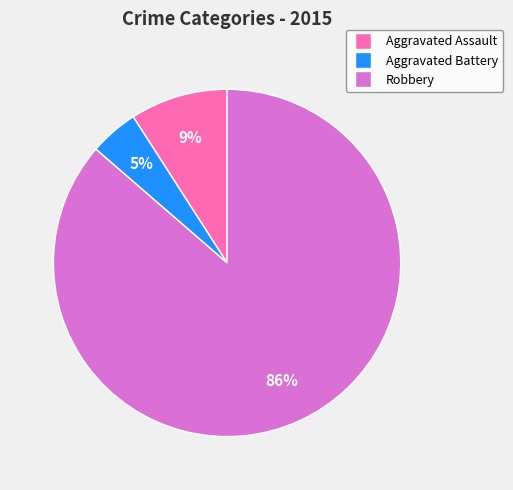

What is the largest slice in the pie chart?

Robbery